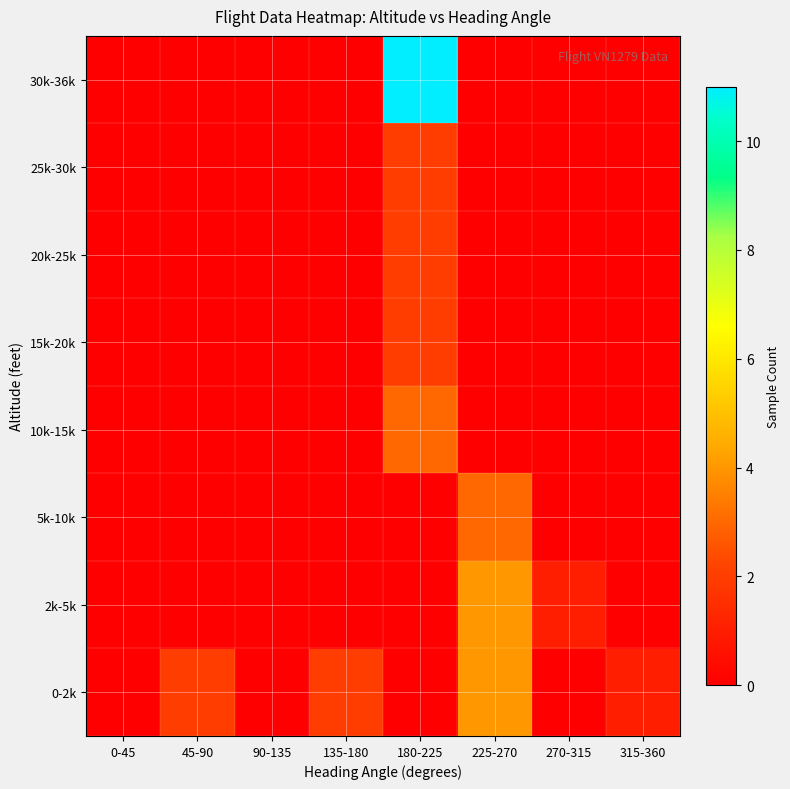

Reading left to right, list all the values displayed in this chart.

0-2k: 0-45=0	45-90=2	90-135=0	135-180=2	180-225=0	225-270=4	270-315=0	315-360=1
2k-5k: 0-45=0	45-90=0	90-135=0	135-180=0	180-225=0	225-270=4	270-315=1	315-360=0
5k-10k: 0-45=0	45-90=0	90-135=0	135-180=0	180-225=0	225-270=3	270-315=0	315-360=0
10k-15k: 0-45=0	45-90=0	90-135=0	135-180=0	180-225=3	225-270=0	270-315=0	315-360=0
15k-20k: 0-45=0	45-90=0	90-135=0	135-180=0	180-225=2	225-270=0	270-315=0	315-360=0
20k-25k: 0-45=0	45-90=0	90-135=0	135-180=0	180-225=2	225-270=0	270-315=0	315-360=0
25k-30k: 0-45=0	45-90=0	90-135=0	135-180=0	180-225=2	225-270=0	270-315=0	315-360=0
30k-36k: 0-45=0	45-90=0	90-135=0	135-180=0	180-225=11	225-270=0	270-315=0	315-360=0